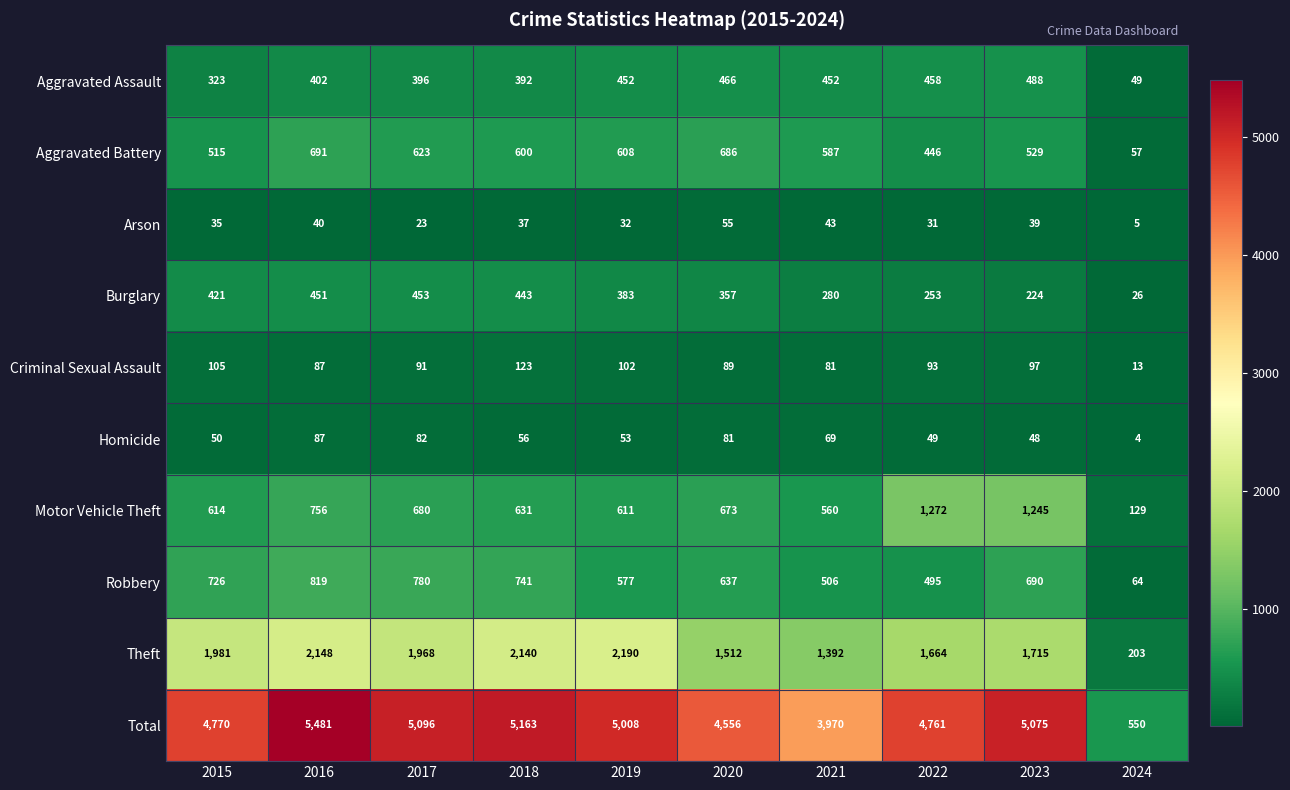

What is the difference between the Arson values at 2024 and 2020?

50